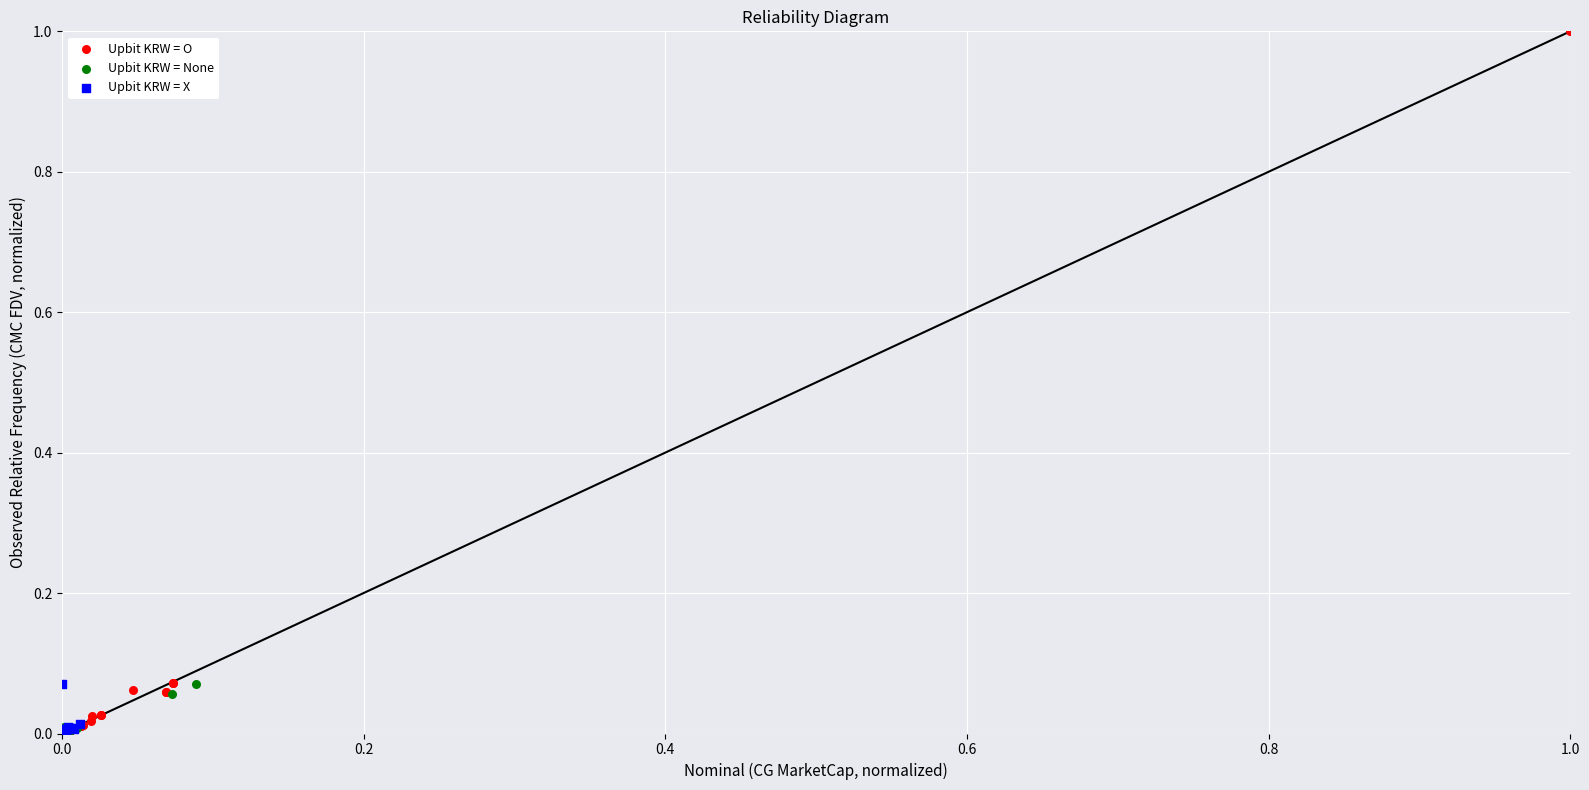

What are all the series names shown in the legend?

Upbit KRW = O, Upbit KRW = None, Upbit KRW = X